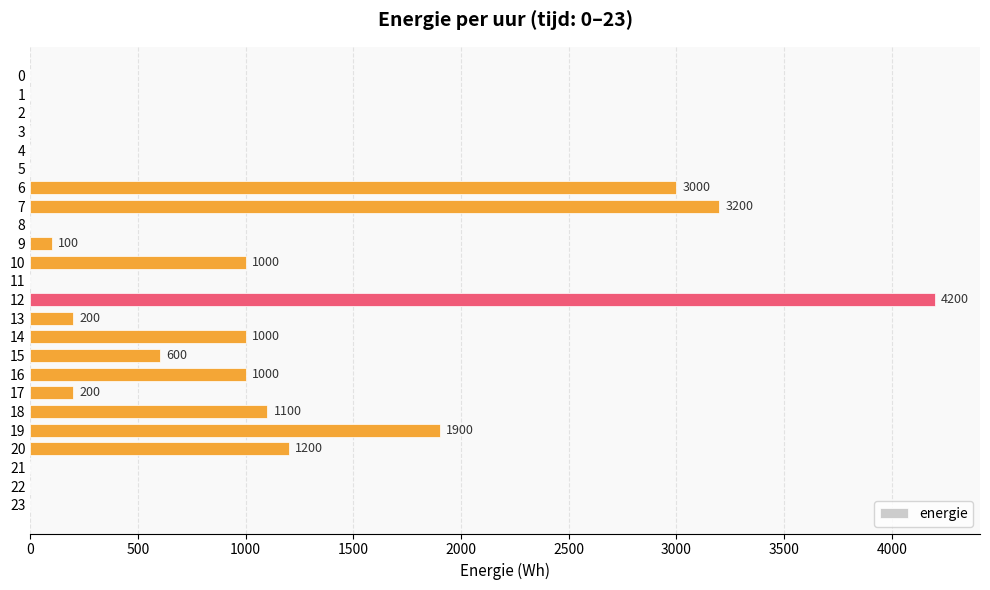

What is the change in value from 7 to 16?

-2200